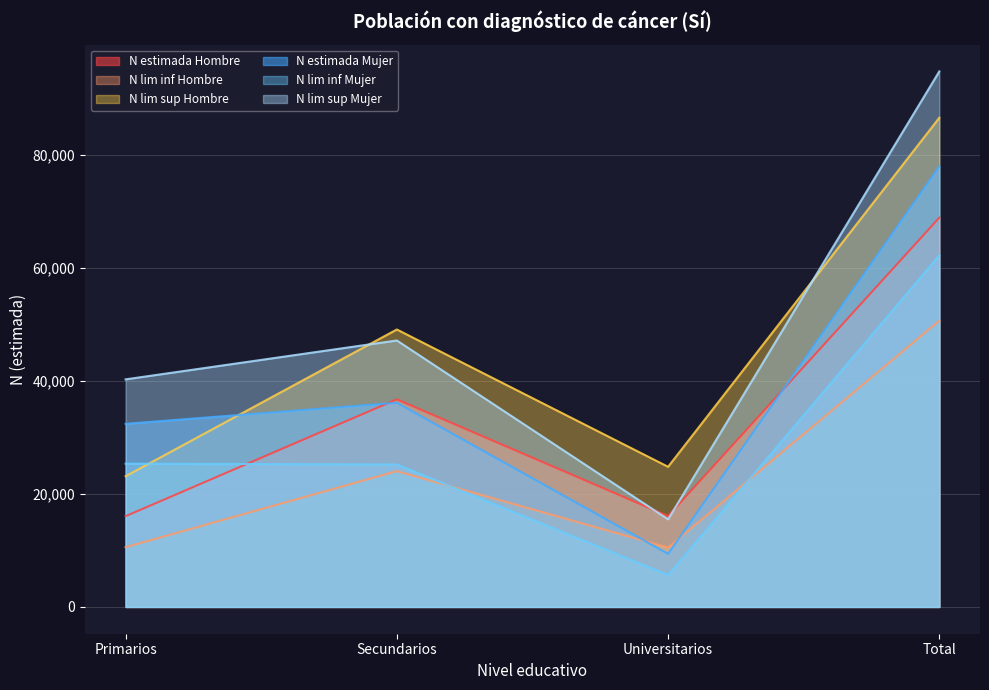

What is the minimum value shown in the chart?

5650